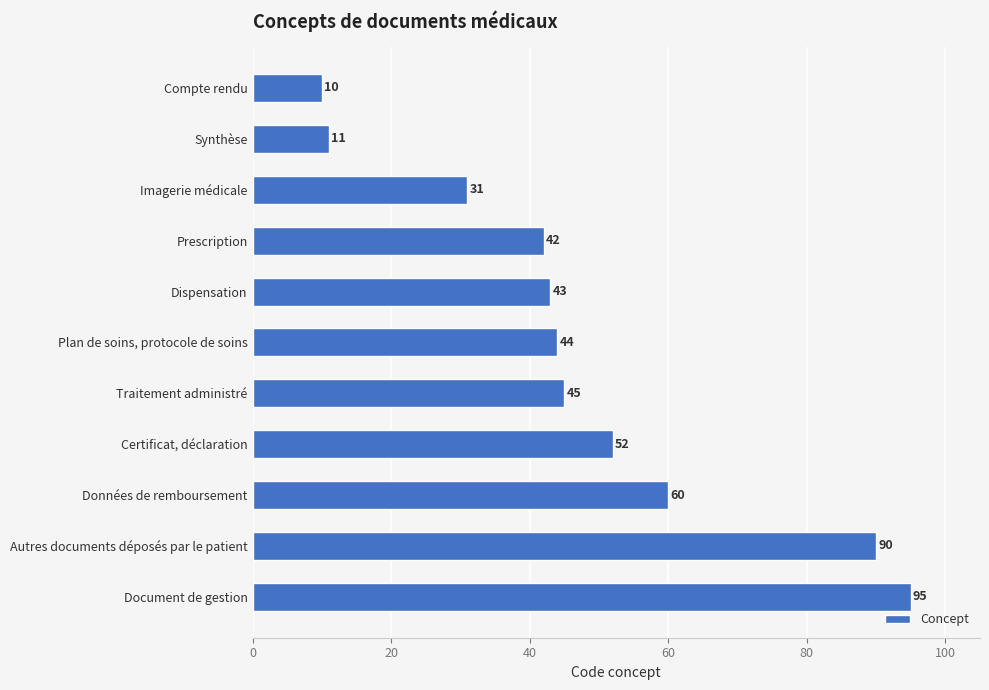

What is the difference between the maximum and second lowest values?

84